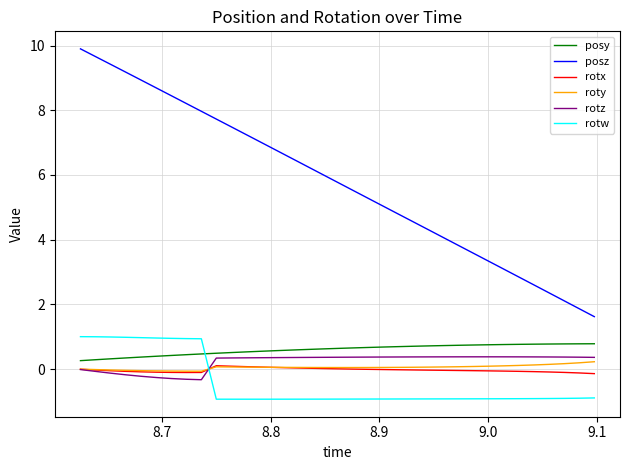

Which series has the largest range (max minus min)?

posz